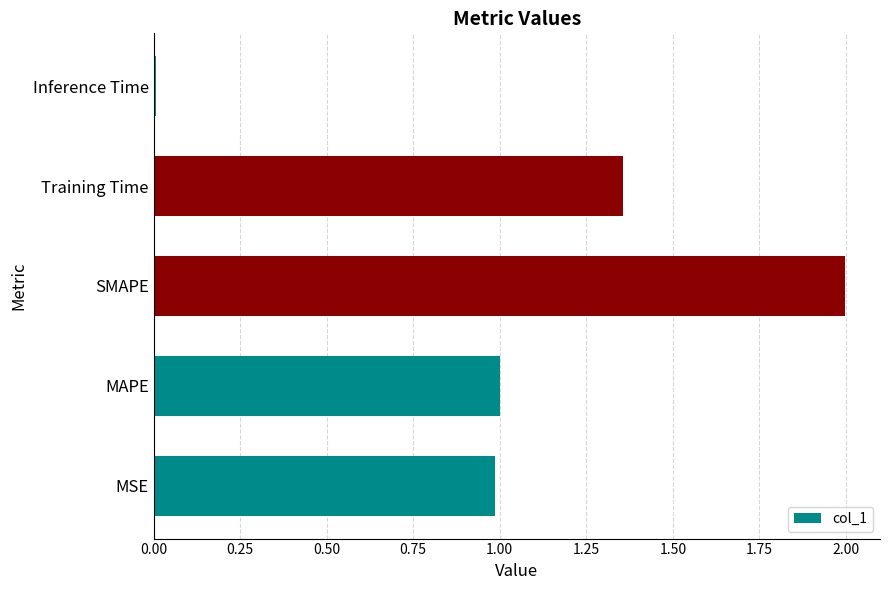

At which category does the chart reach its minimum across all series?

Inference Time